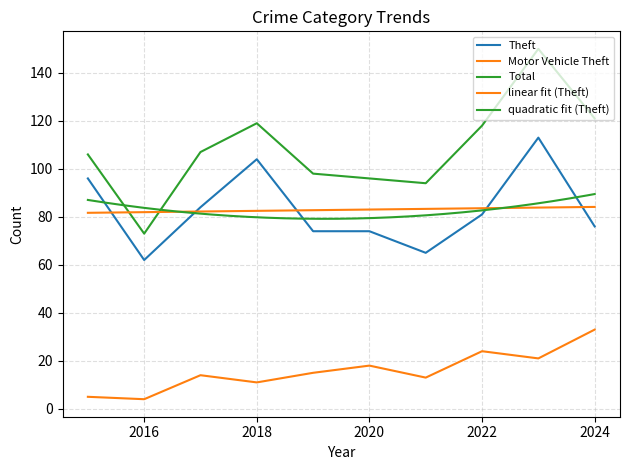

Reading left to right, extract all data points from this chart.

Theft: 96	62	84	104	74	74	65	81	113	76
Motor Vehicle Theft: 5	4	14	11	15	18	13	24	21	33
Total: 106	73	107	119	98	96	94	118	150	121